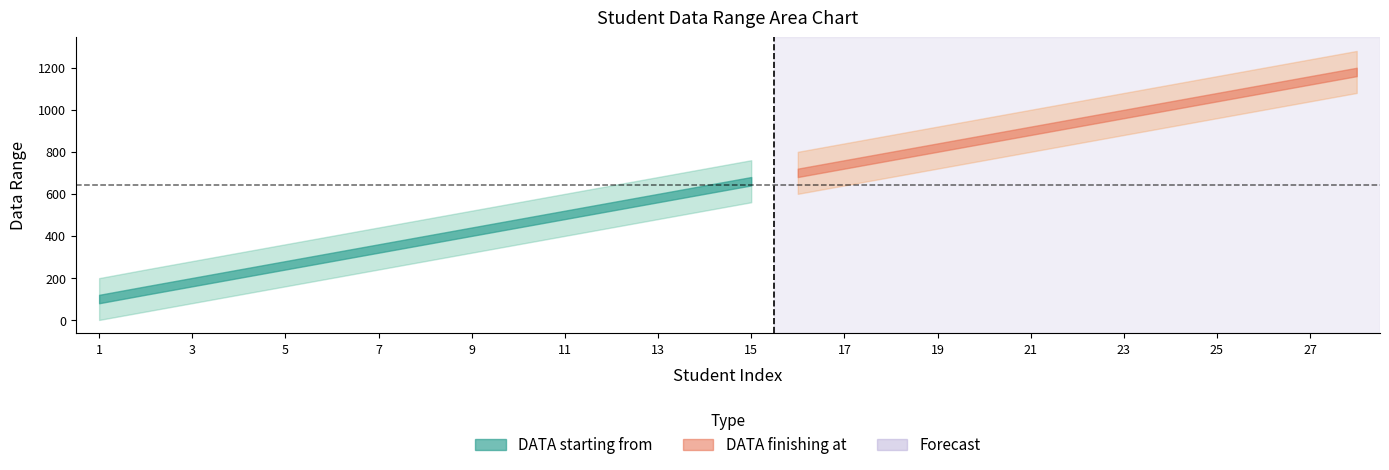

At which label does DATA finishing at first exceed 761?

16